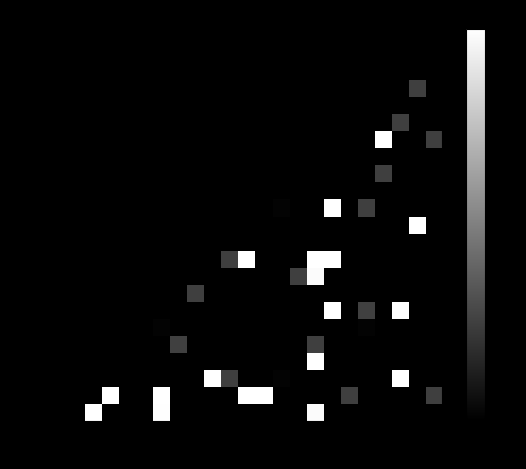

Reading left to right, transcribe all the data shown in this chart.

row_0: 0.0	0.0	2.0	0.0	0.0	0.0	2.0	0.0	0.0	0.0	0.0	0.0	0.0	0.0	0.0	2.0	0.0	0.0	0.0	0.0	0.0	0.0	0.0
row_1: 0.0	0.0	0.0	2.0	0.0	0.0	2.0	0.0	0.0	0.0	0.0	2.0	2.0	0.0	0.0	0.0	0.0	0.5	0.0	0.0	0.0	0.0	0.5
row_2: 0.0	0.0	0.0	0.0	0.0	0.0	0.0	0.0	0.0	2.0	0.5	0.0	0.0	0.0	0.0	0.0	0.0	0.0	0.0	0.0	2.0	0.0	0.0
row_3: 0.0	0.0	0.0	0.0	0.0	0.0	0.0	0.0	0.0	0.0	0.0	0.0	0.0	0.0	0.0	2.0	0.0	0.0	0.0	0.0	0.0	0.0	0.0
row_4: 0.0	0.0	0.0	0.0	0.0	0.0	0.0	0.5	0.0	0.0	0.0	0.0	0.0	0.0	0.0	0.5	0.0	0.0	0.0	0.0	0.0	0.0	0.0
row_5: 0.0	0.0	0.0	0.0	0.0	0.0	0.0	0.0	0.0	0.0	0.0	0.0	0.0	0.0	0.0	0.0	0.0	0.0	0.0	0.0	0.0	0.0	0.0
row_6: 0.0	0.0	0.0	0.0	0.0	0.0	0.0	0.0	0.0	0.0	0.0	0.0	0.0	0.0	0.0	0.0	2.0	0.0	0.5	0.0	2.0	0.0	0.0
row_7: 0.0	0.0	0.0	0.0	0.0	0.0	0.0	0.0	0.5	0.0	0.0	0.0	0.0	0.0	0.0	0.0	0.0	0.0	0.0	0.0	0.0	0.0	0.0
row_8: 0.0	0.0	0.0	0.0	0.0	0.0	0.0	0.0	0.0	0.0	0.0	0.0	0.0	0.0	0.5	2.0	0.0	0.0	0.0	0.0	0.0	0.0	0.0
row_9: 0.0	0.0	0.0	0.0	0.0	0.0	0.0	0.0	0.0	0.0	0.5	2.0	0.0	0.0	0.0	2.0	2.0	0.0	0.0	0.0	0.0	0.0	0.0
row_10: 0.0	0.0	0.0	0.0	0.0	0.0	0.0	0.0	0.0	0.0	0.0	0.0	0.0	0.0	0.0	0.0	0.0	0.0	0.0	0.0	0.0	0.0	0.0
row_11: 0.0	0.0	0.0	0.0	0.0	0.0	0.0	0.0	0.0	0.0	0.0	0.0	0.0	0.0	0.0	0.0	0.0	0.0	0.0	0.0	0.0	2.0	0.0
row_12: 0.0	0.0	0.0	0.0	0.0	0.0	0.0	0.0	0.0	0.0	0.0	0.0	0.0	0.0	0.0	0.0	2.0	0.0	0.5	0.0	0.0	0.0	0.0
row_13: 0.0	0.0	0.0	0.0	0.0	0.0	0.0	0.0	0.0	0.0	0.0	0.0	0.0	0.0	0.0	0.0	0.0	0.0	0.0	0.0	0.0	0.0	0.0
row_14: 0.0	0.0	0.0	0.0	0.0	0.0	0.0	0.0	0.0	0.0	0.0	0.0	0.0	0.0	0.0	0.0	0.0	0.0	0.0	0.5	0.0	0.0	0.0
row_15: 0.0	0.0	0.0	0.0	0.0	0.0	0.0	0.0	0.0	0.0	0.0	0.0	0.0	0.0	0.0	0.0	0.0	0.0	0.0	0.0	0.0	0.0	0.0
row_16: 0.0	0.0	0.0	0.0	0.0	0.0	0.0	0.0	0.0	0.0	0.0	0.0	0.0	0.0	0.0	0.0	0.0	0.0	0.0	2.0	0.0	0.0	0.5
row_17: 0.0	0.0	0.0	0.0	0.0	0.0	0.0	0.0	0.0	0.0	0.0	0.0	0.0	0.0	0.0	0.0	0.0	0.0	0.0	0.0	0.5	0.0	0.0
row_18: 0.0	0.0	0.0	0.0	0.0	0.0	0.0	0.0	0.0	0.0	0.0	0.0	0.0	0.0	0.0	0.0	0.0	0.0	0.0	0.0	0.0	0.0	0.0
row_19: 0.0	0.0	0.0	0.0	0.0	0.0	0.0	0.0	0.0	0.0	0.0	0.0	0.0	0.0	0.0	0.0	0.0	0.0	0.0	0.0	0.0	0.5	0.0
row_20: 0.0	0.0	0.0	0.0	0.0	0.0	0.0	0.0	0.0	0.0	0.0	0.0	0.0	0.0	0.0	0.0	0.0	0.0	0.0	0.0	0.0	0.0	0.0
row_21: 0.0	0.0	0.0	0.0	0.0	0.0	0.0	0.0	0.0	0.0	0.0	0.0	0.0	0.0	0.0	0.0	0.0	0.0	0.0	0.0	0.0	0.0	0.0
row_22: 0.0	0.0	0.0	0.0	0.0	0.0	0.0	0.0	0.0	0.0	0.0	0.0	0.0	0.0	0.0	0.0	0.0	0.0	0.0	0.0	0.0	0.0	0.0